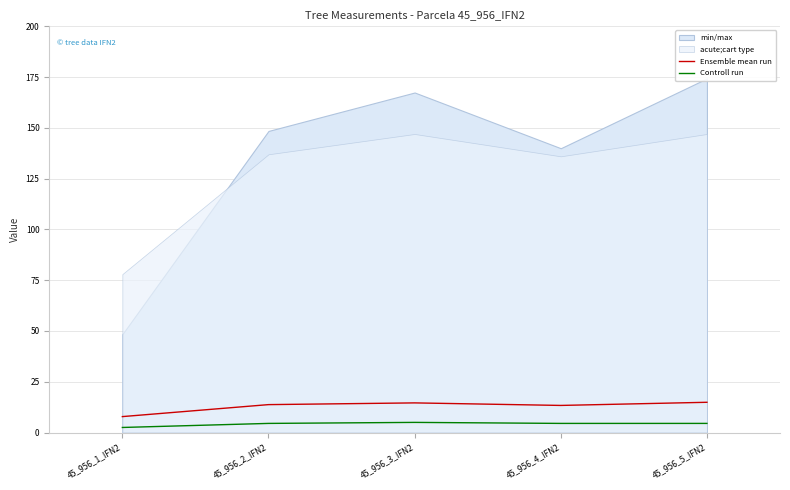

True or false: Ensemble mean run and Controll run cross at least once.

False